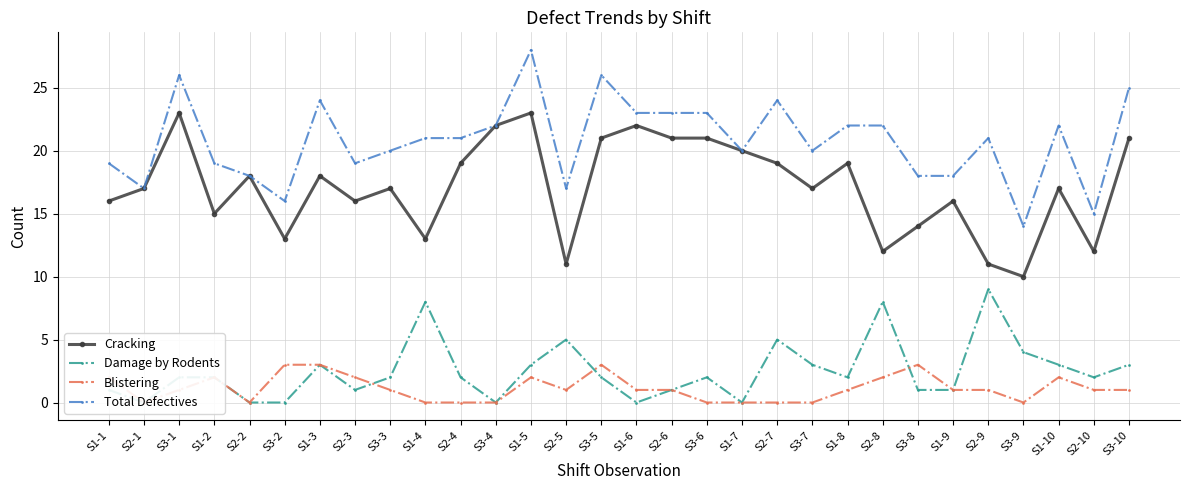

Which series changed the most between S2-8 and S3-10?

Cracking